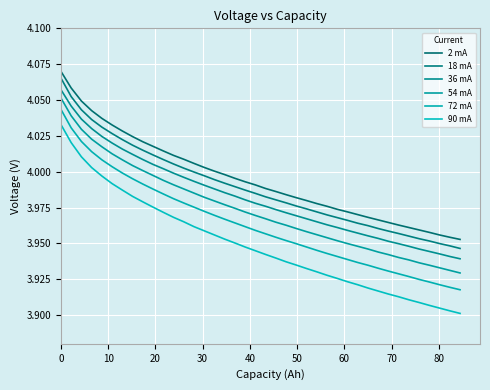

What are all the series names shown in the legend?

2 mA, 18 mA, 36 mA, 54 mA, 72 mA, 90 mA